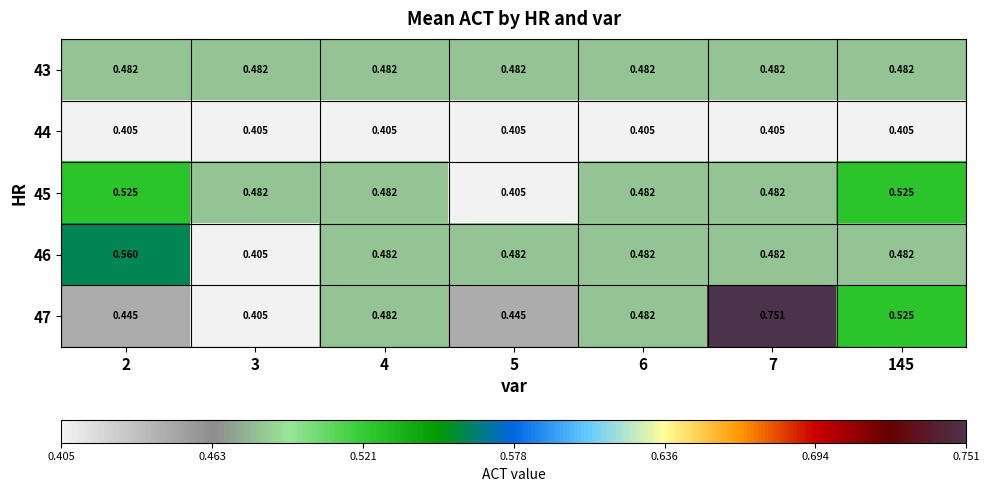

Is the value of 44 at 7 greater than the value of 47 at 2?

No